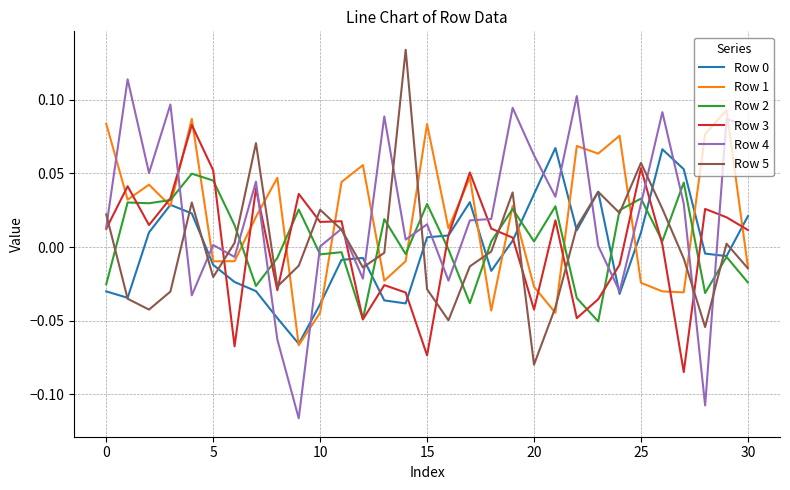

What is the difference between the maximum and minimum values in the Row 1 series?

0.2